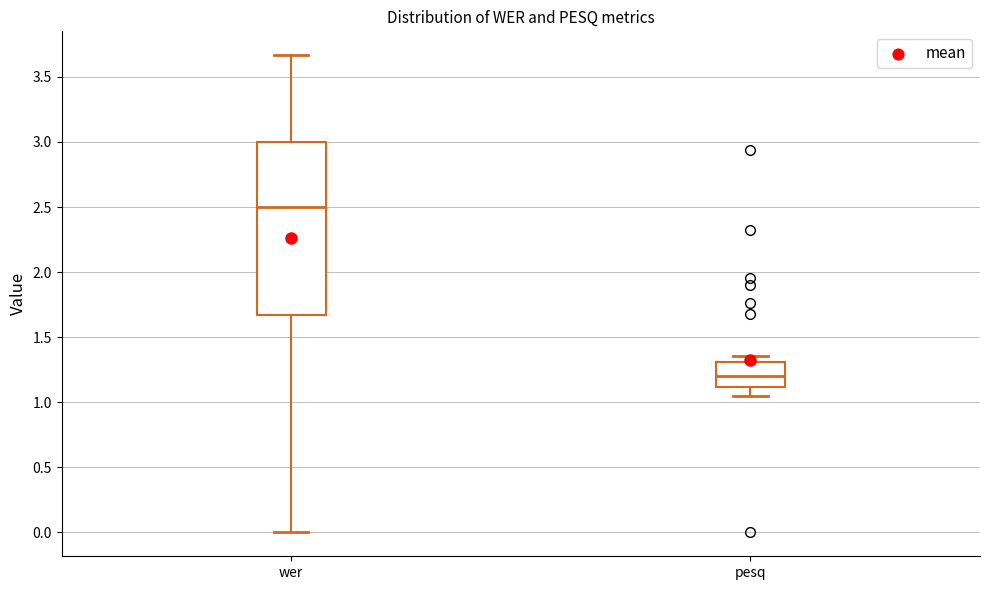

Reading left to right, read every box against the y-axis: the position of its median line, the range the box covers, and the ends of its whiskers. The values are not printed on the chart, so give them approximately, as read against the axis.

wer: median 2.50, box 1.65 to 3.00, whiskers 0.00 to 3.65
pesq: median 1.20, box 1.10 to 1.30, whiskers 1.05 to 1.35